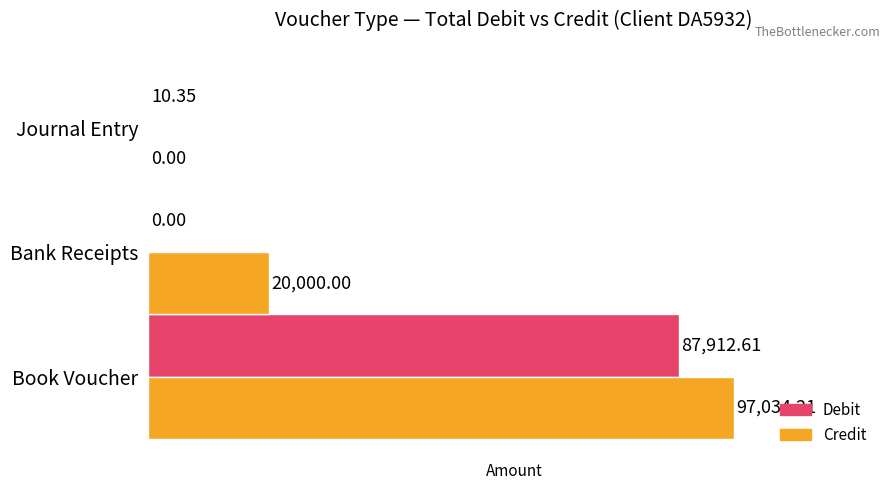

What is the sum of the Debit values at Journal Entry and Book Voucher?

87923.0